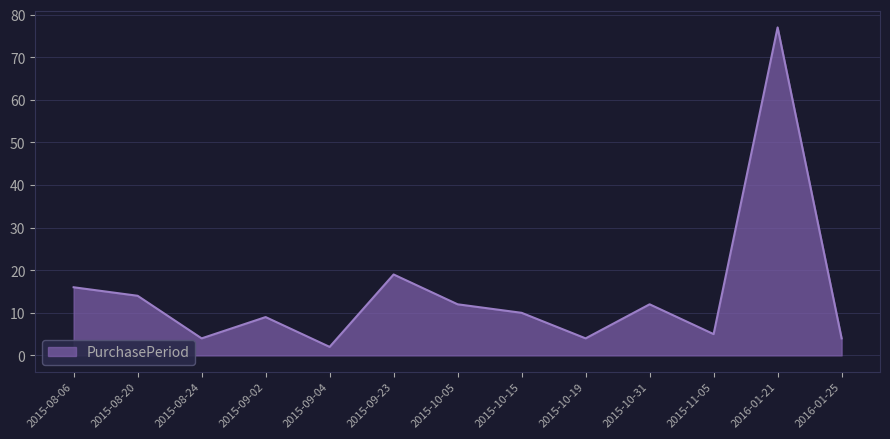

At which label is the value closest to 39?

2015-09-23